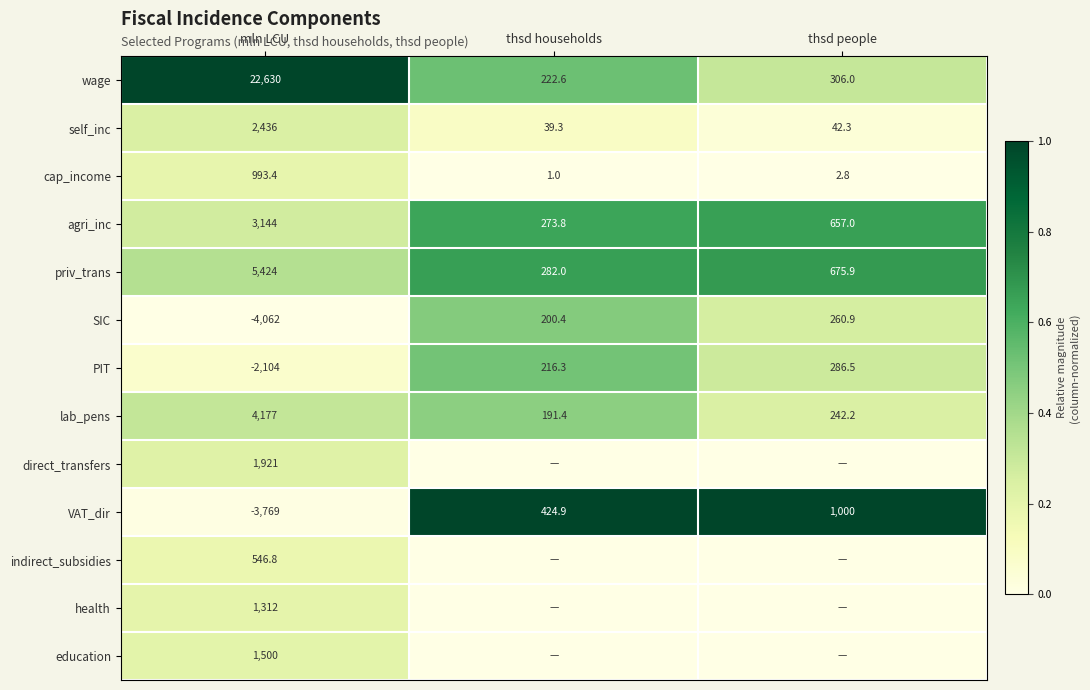

What is the total value across all series at mln LCU?

34149.2